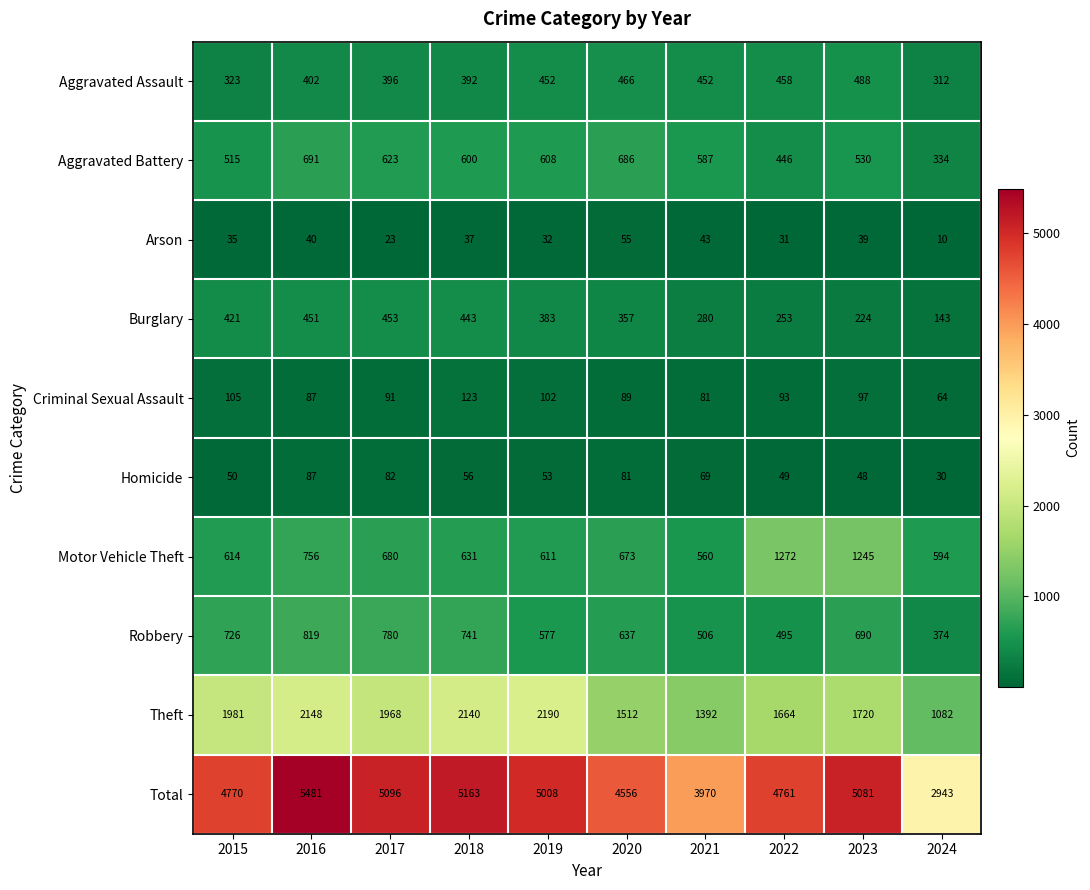

Is it true that Robbery equals 592 at 2024?

False